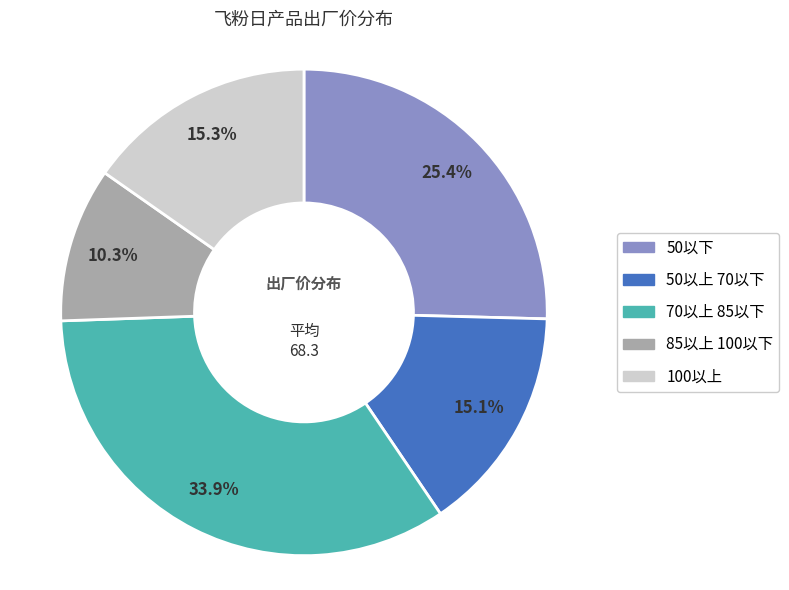

Is there any slice that represents more than half of the pie?

No